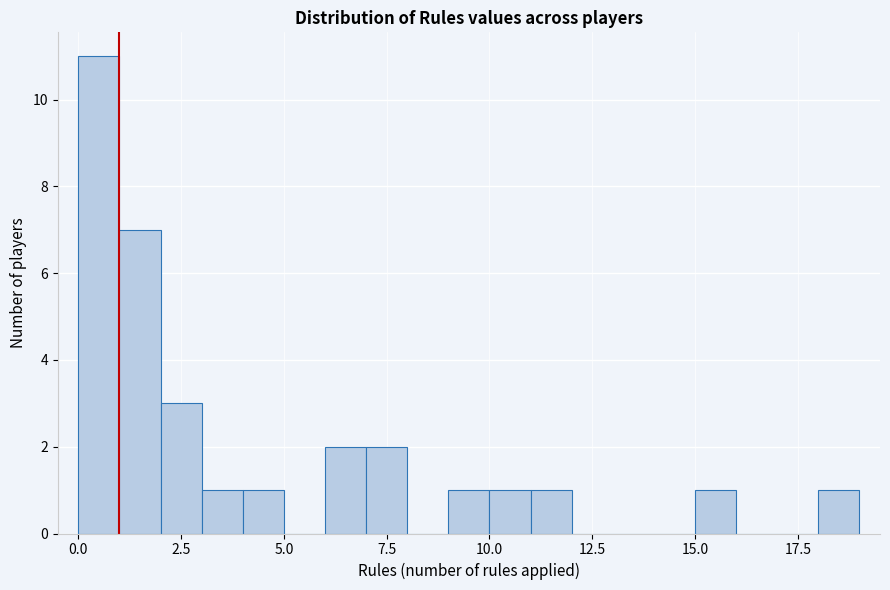

Read against the x-axis, roughly where is the centre of the tallest bar?

0.5